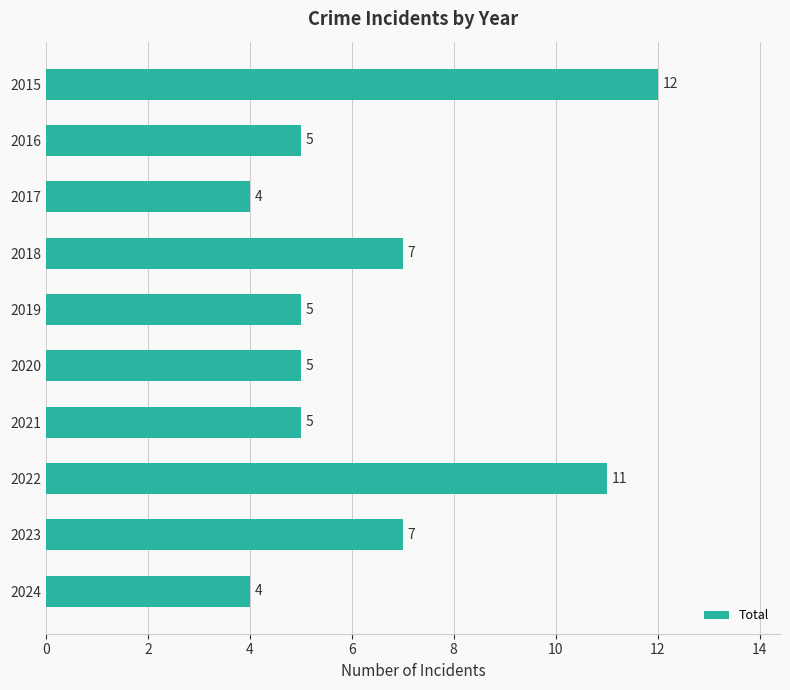

How many values are below 5?

2